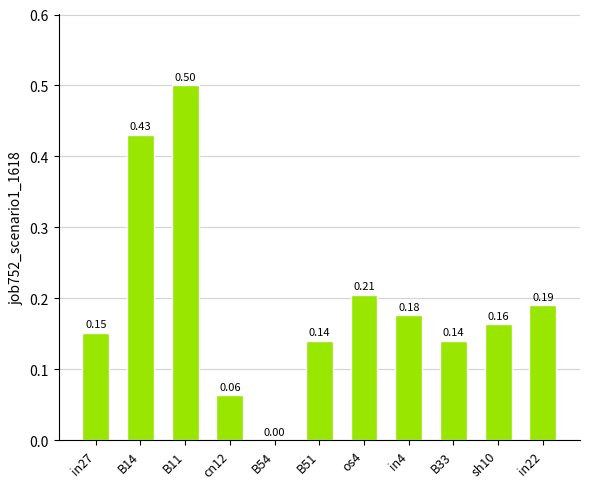

What is the sum of the values at B11 and B33?

0.6